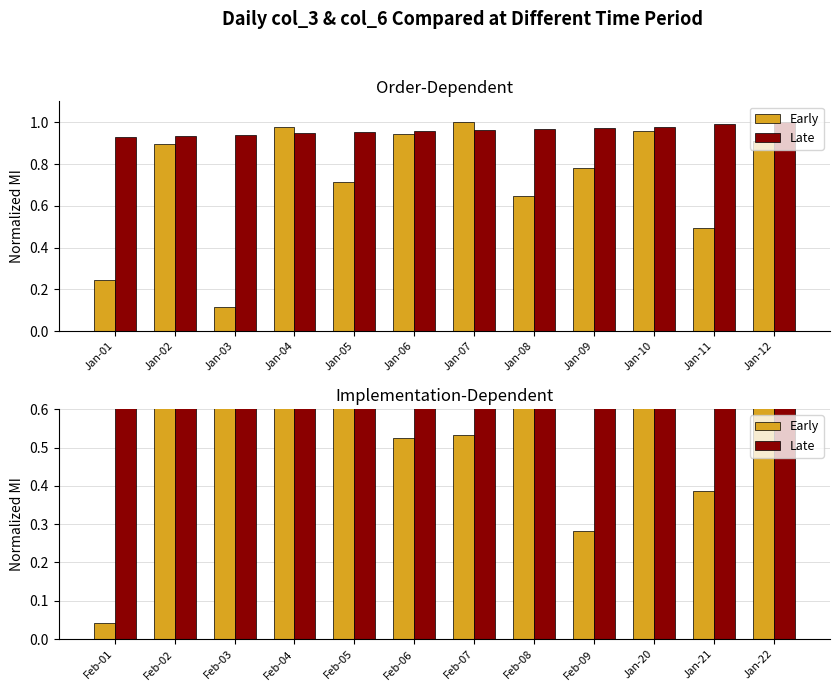

Is it true that Early equals 0.6 at Feb-08?

True